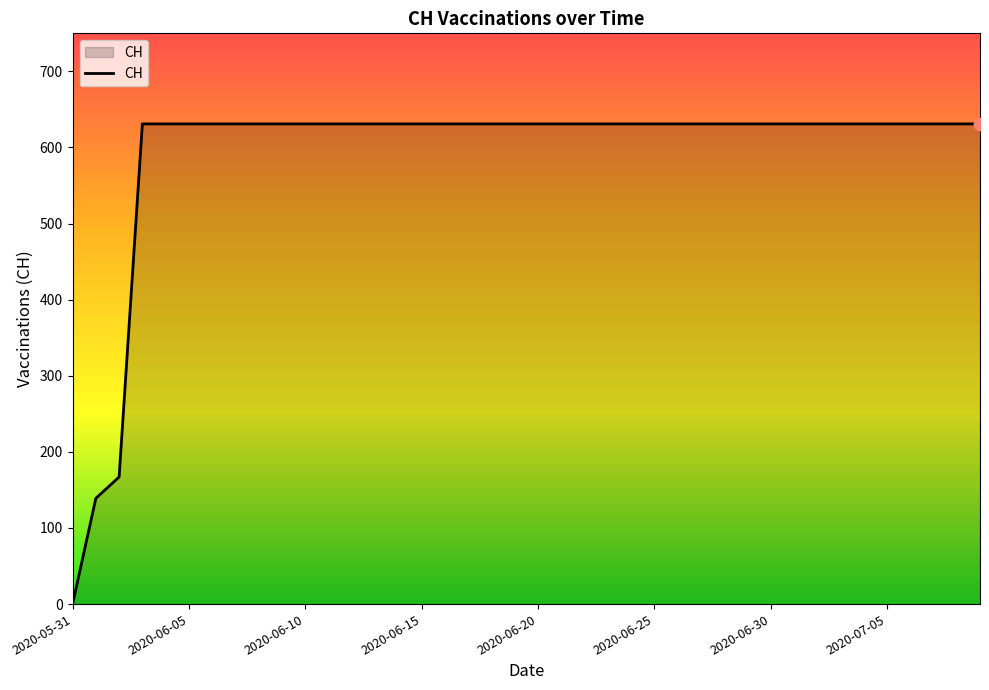

What is the maximum value shown in the chart?

631